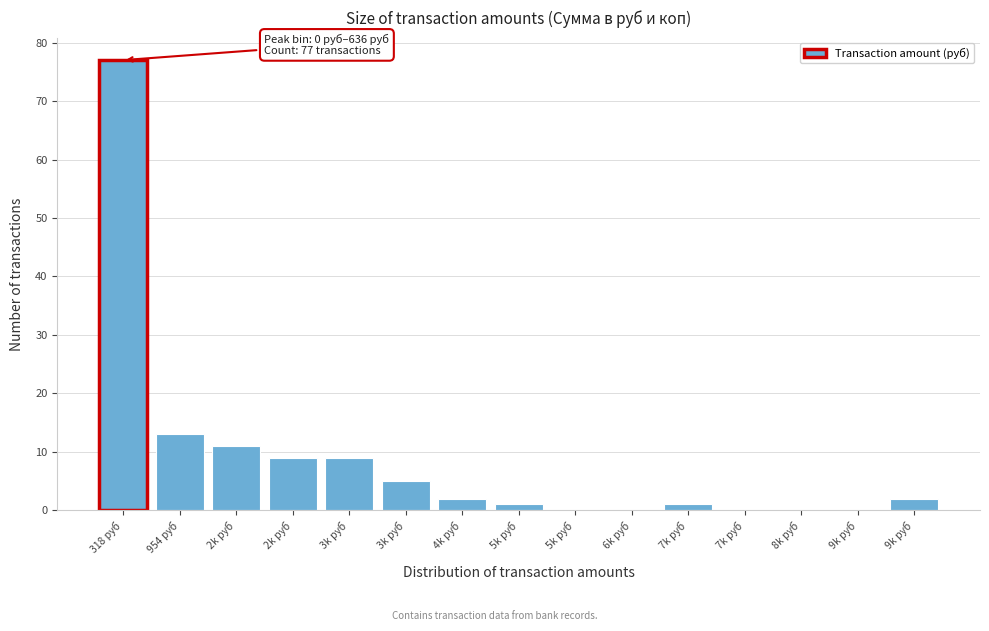

How many data points does each series have?

15